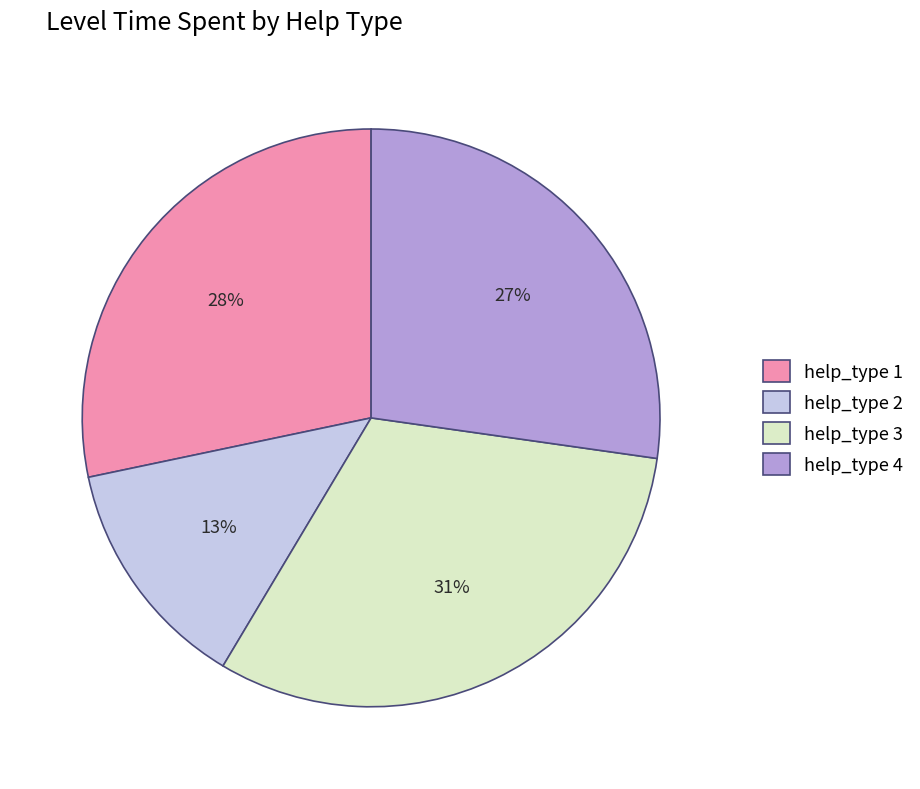

What is the smallest slice in the pie chart?

help_type 2